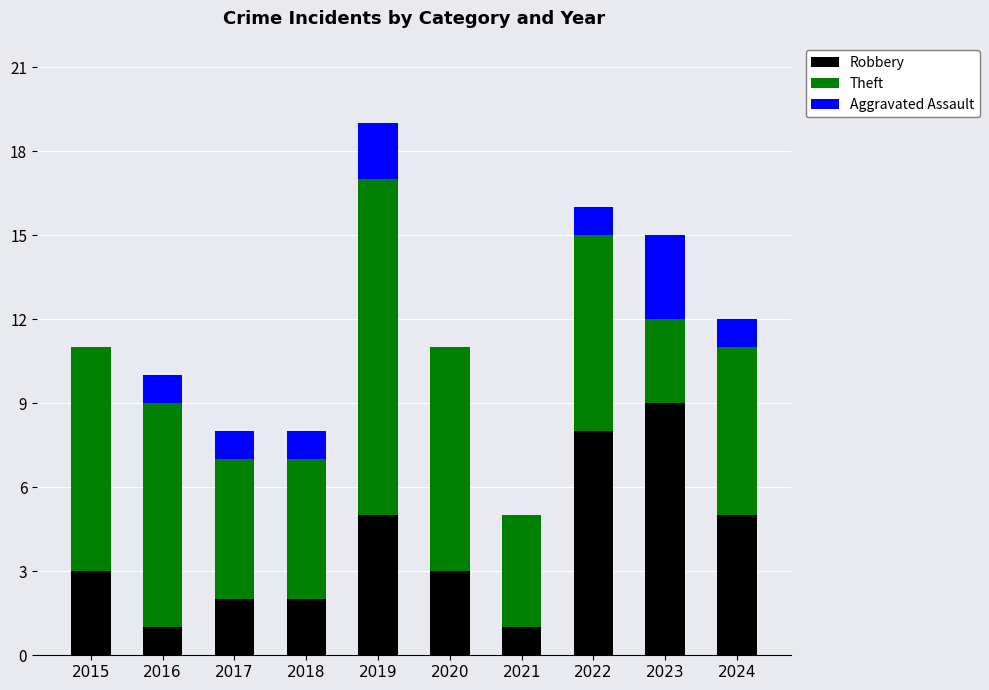

Which category has the highest value in the Robbery series?

2023